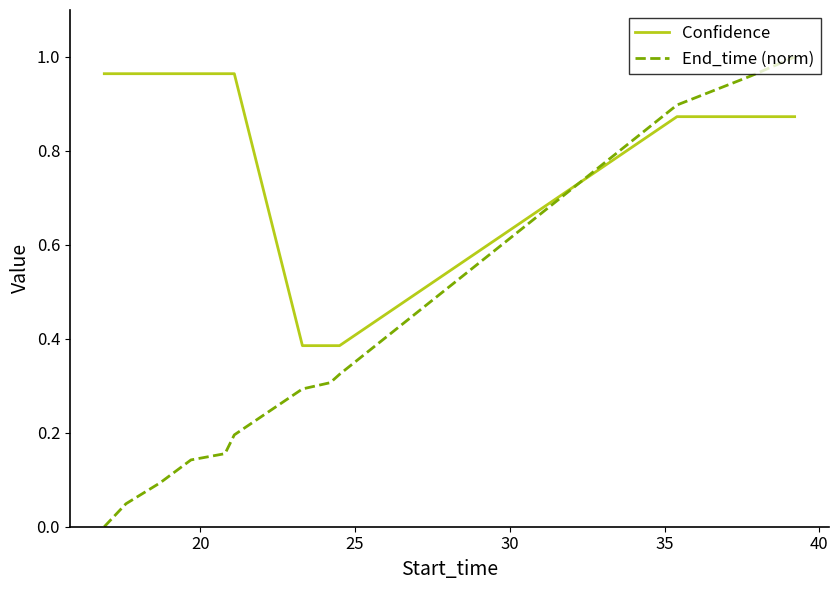

Which series has the largest range (max minus min)?

End_time (norm)